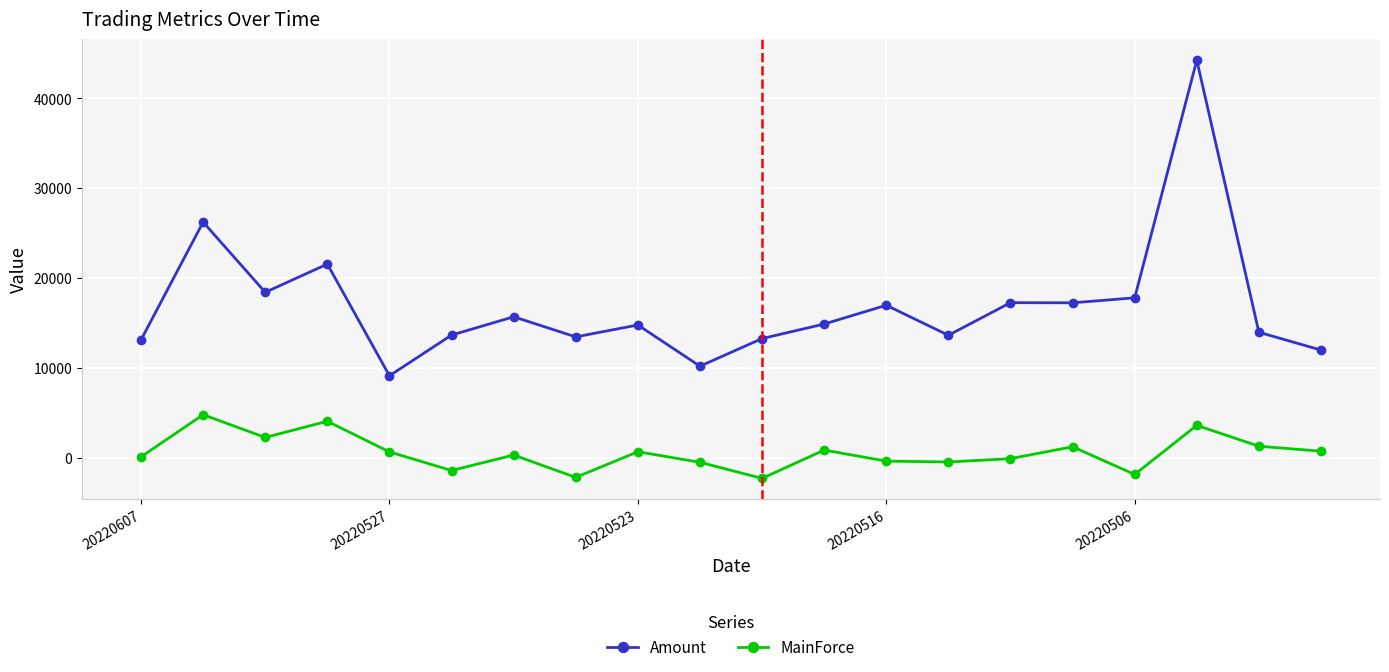

What is the difference between the maximum and second lowest values in the Amount series?

34059.8